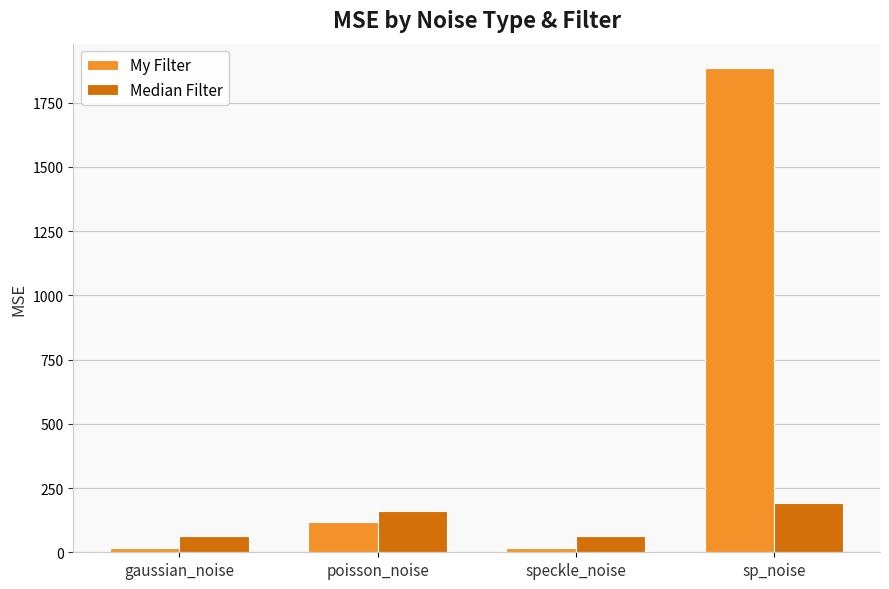

At which label is Median Filter closest to 128?

poisson_noise